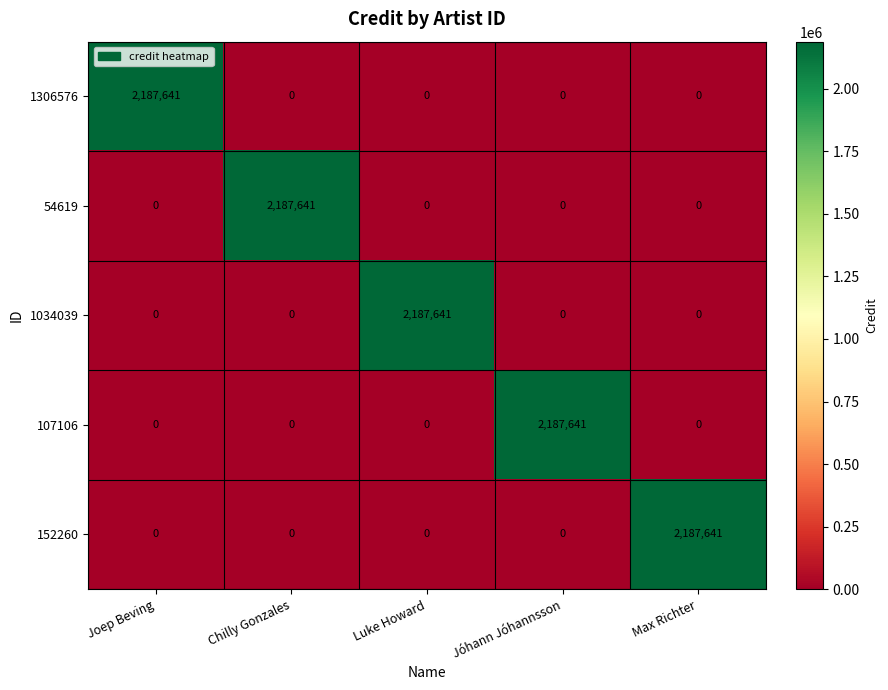

What is the total value across all series at Joep Beving?

2187641